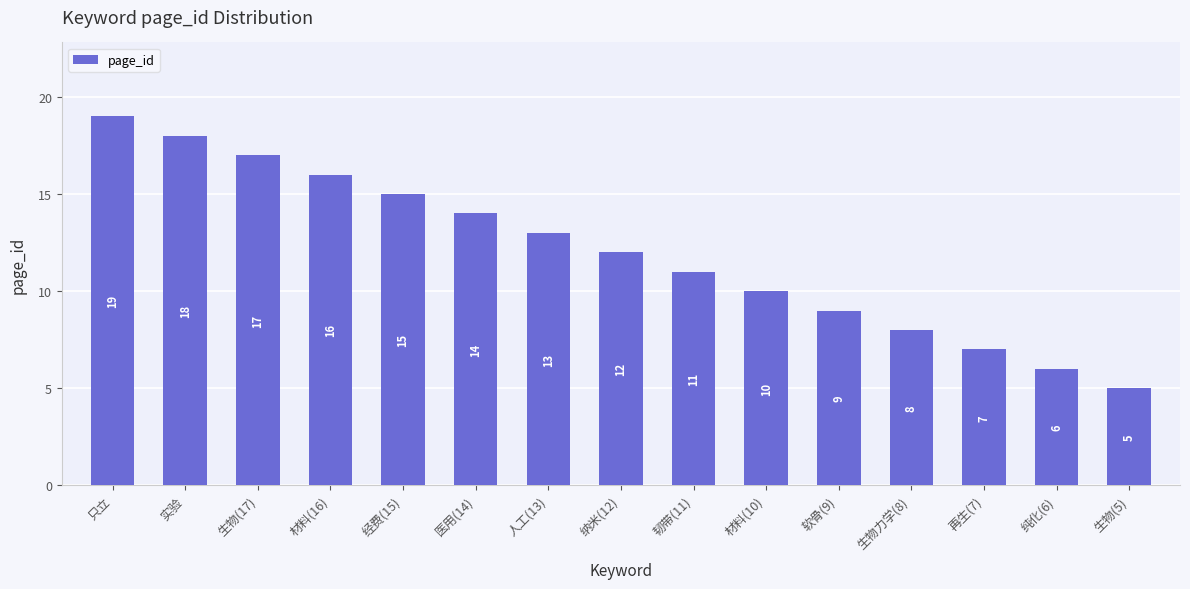

Does the chart contain stacked bars?

No